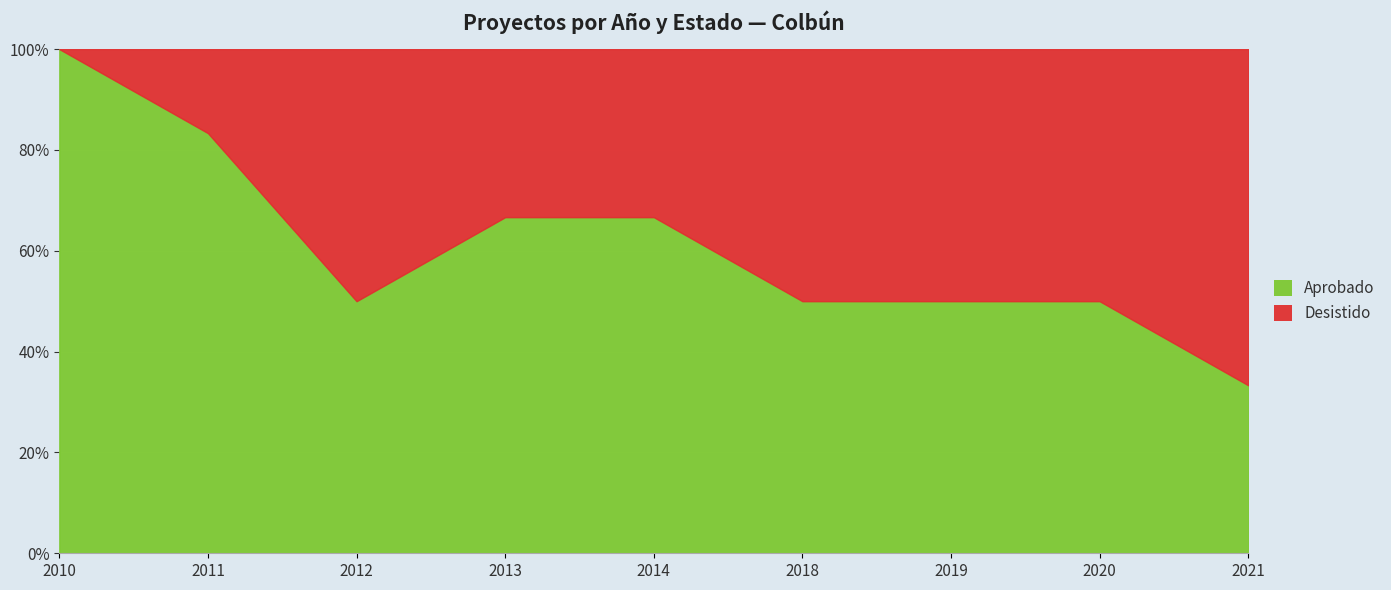

What are all the series names shown in the legend?

Aprobado, Desistido